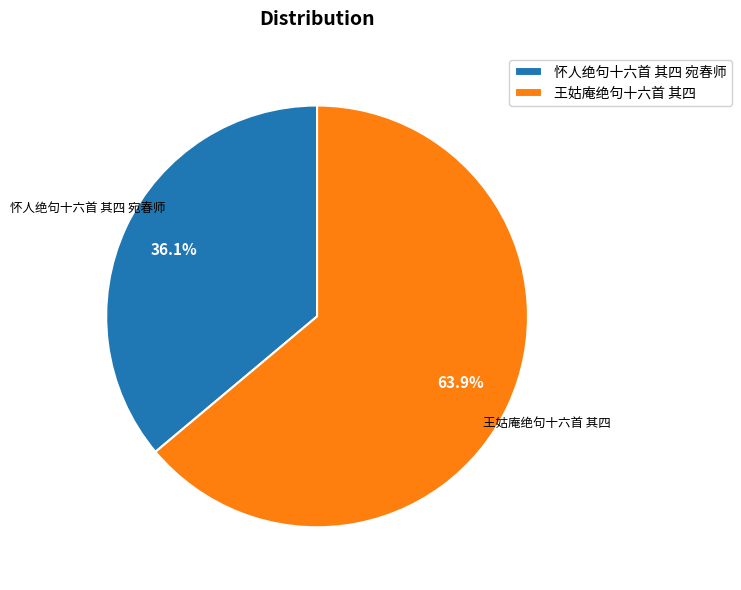

What is the ratio of the value at 王姑庵绝句十六首 其四 to the value at 怀人绝句十六首 其四 宛春师?

1.8